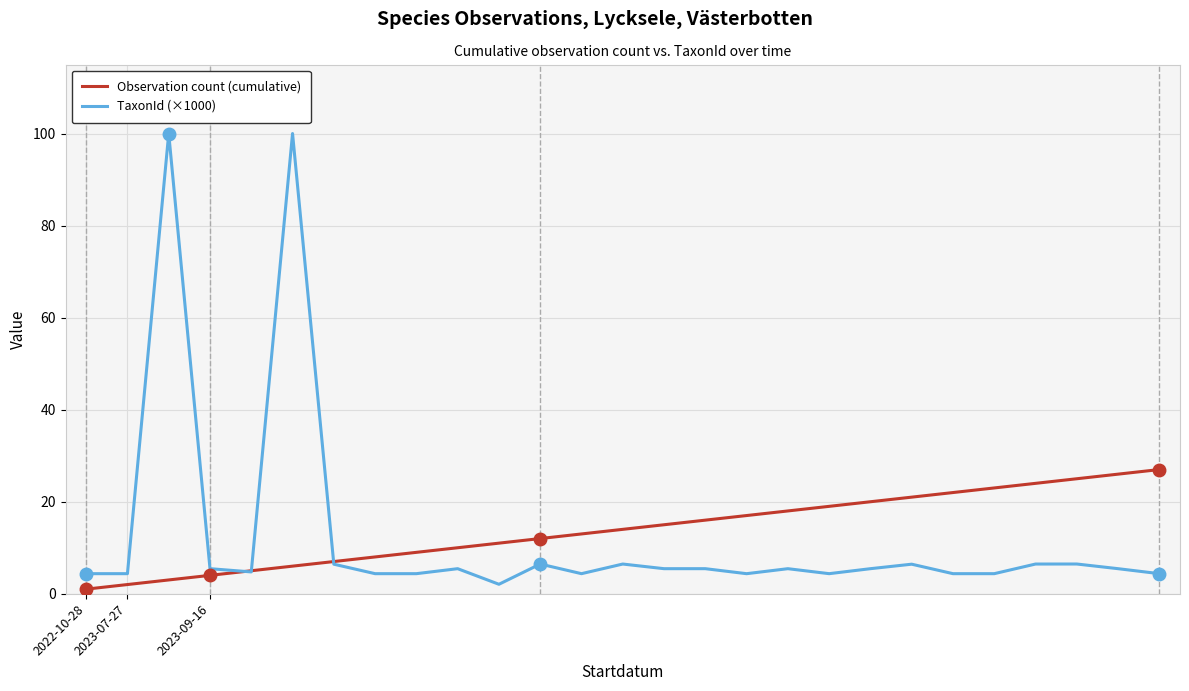

Rank the series by their maximum value, from highest to lowest.

TaxonId (×1000), Observation count (cumulative)